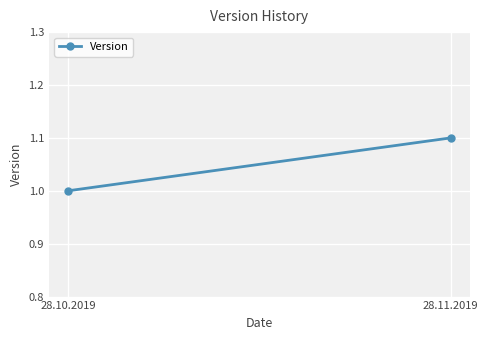

How many categories are shown in the chart?

2